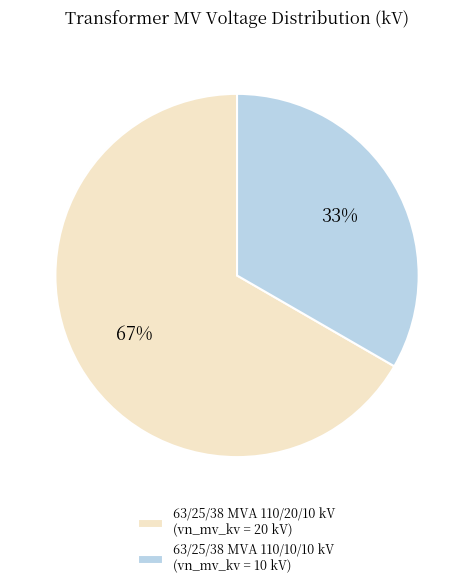

How many segments does this pie chart have?

2